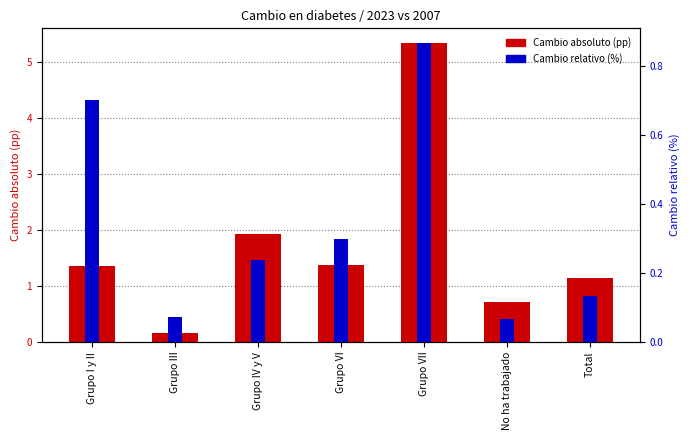

Is it true that Cambio relativo (%) equals 0.3 at Grupo VI?

True